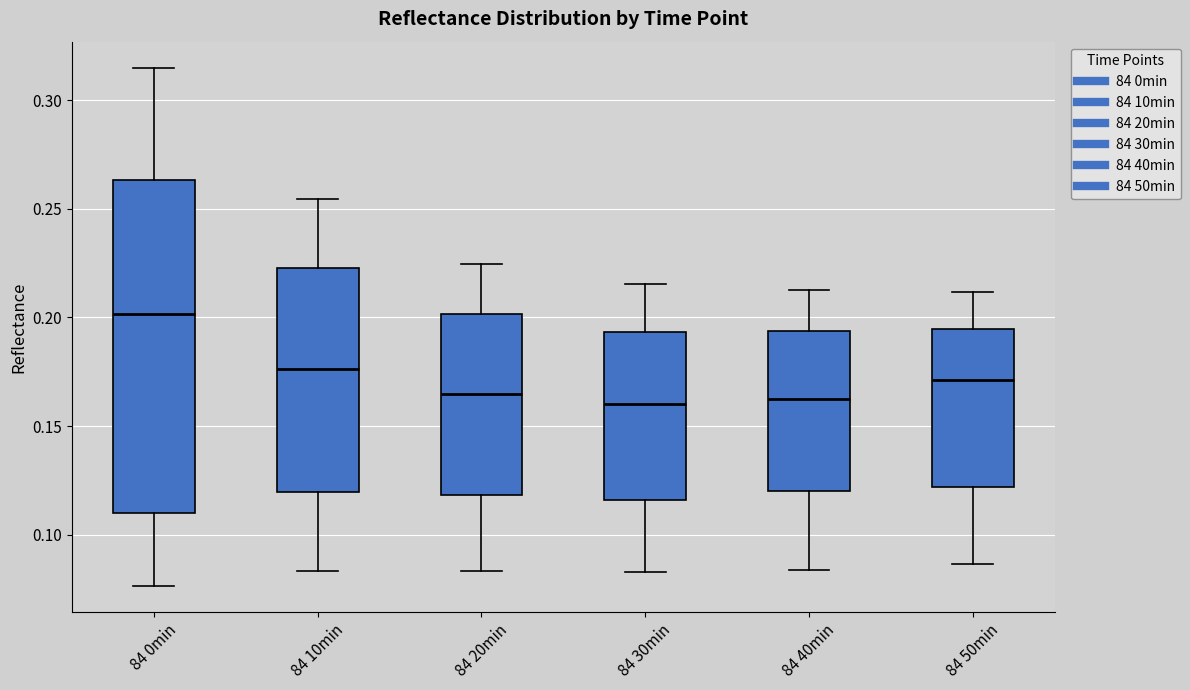

Which box is the tallest, from its lower edge to its upper edge?

84 0min